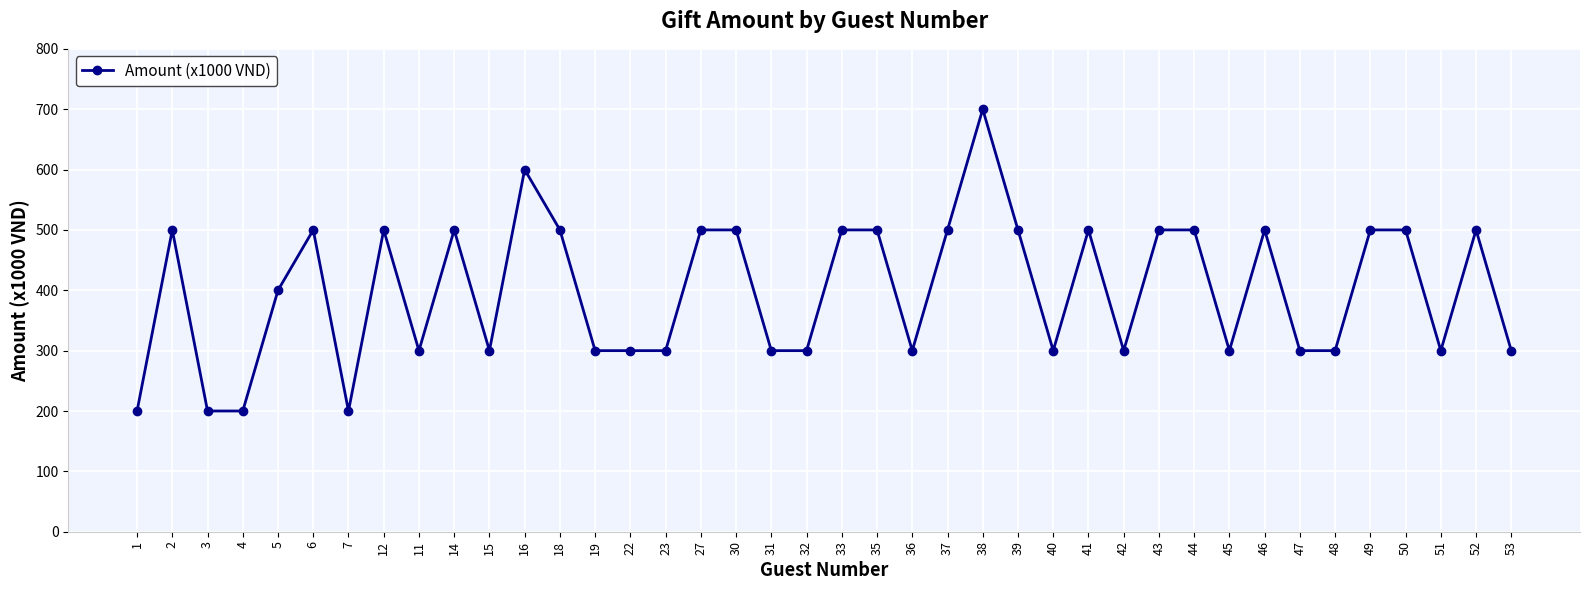

How many data points are less than 500?

20